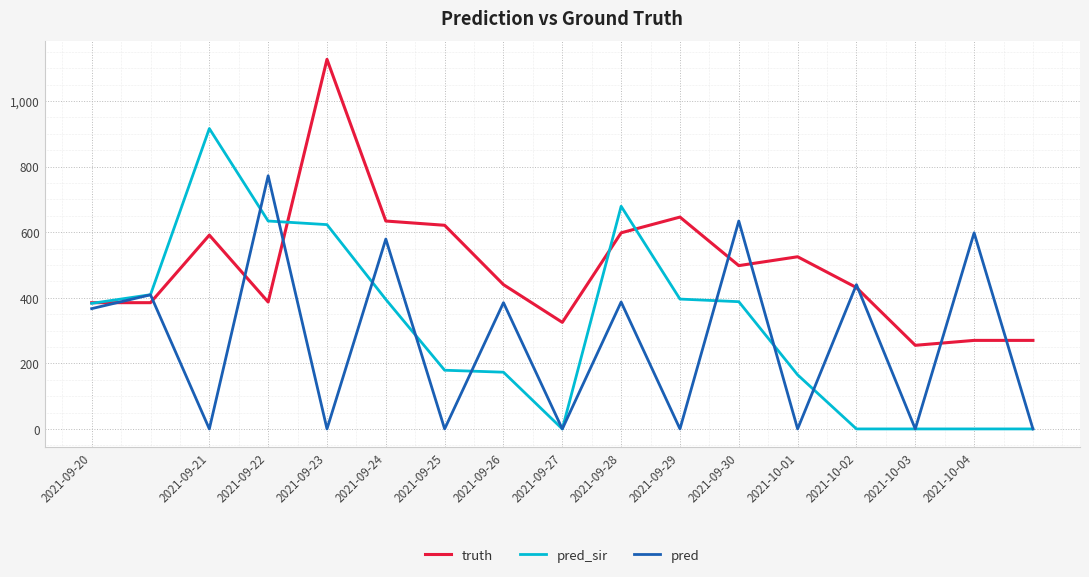

What is the highest value of the pred series?

772.0